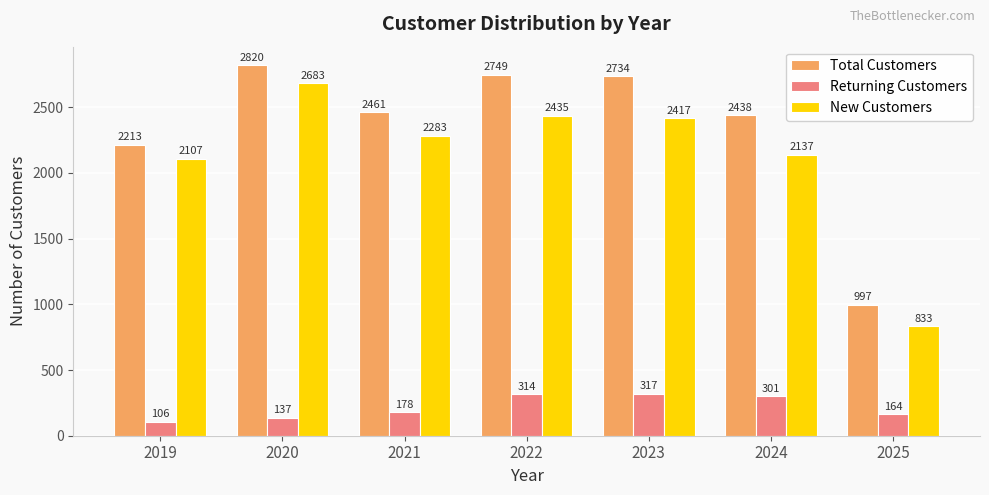

What is the sum of all New Customers values?

14895